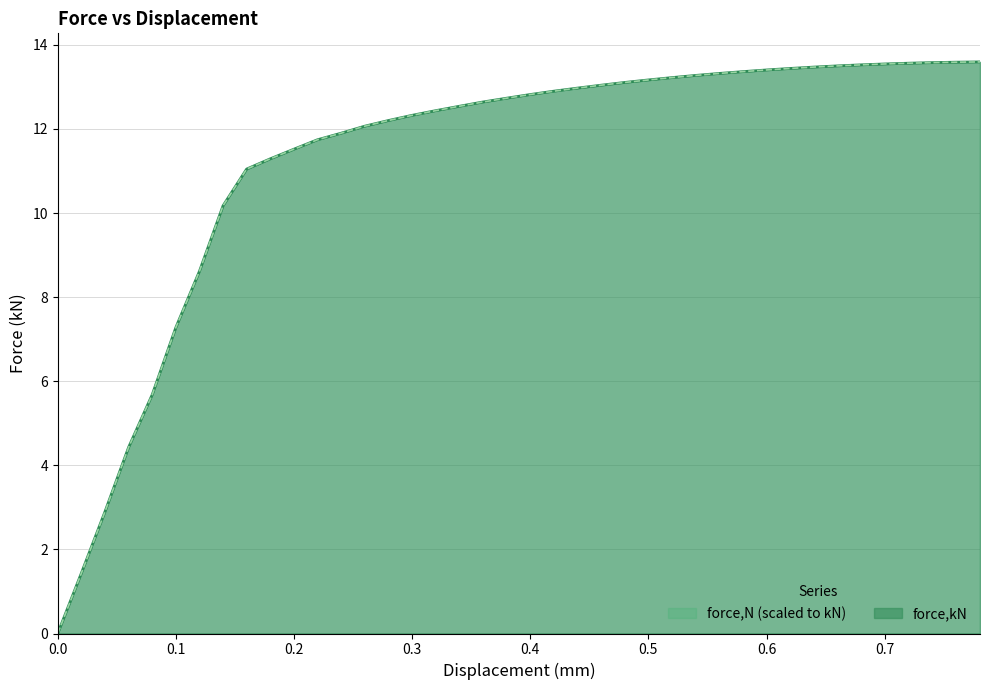

Between 0.600477 and 0.64053, which series saw the biggest shift?

force,N